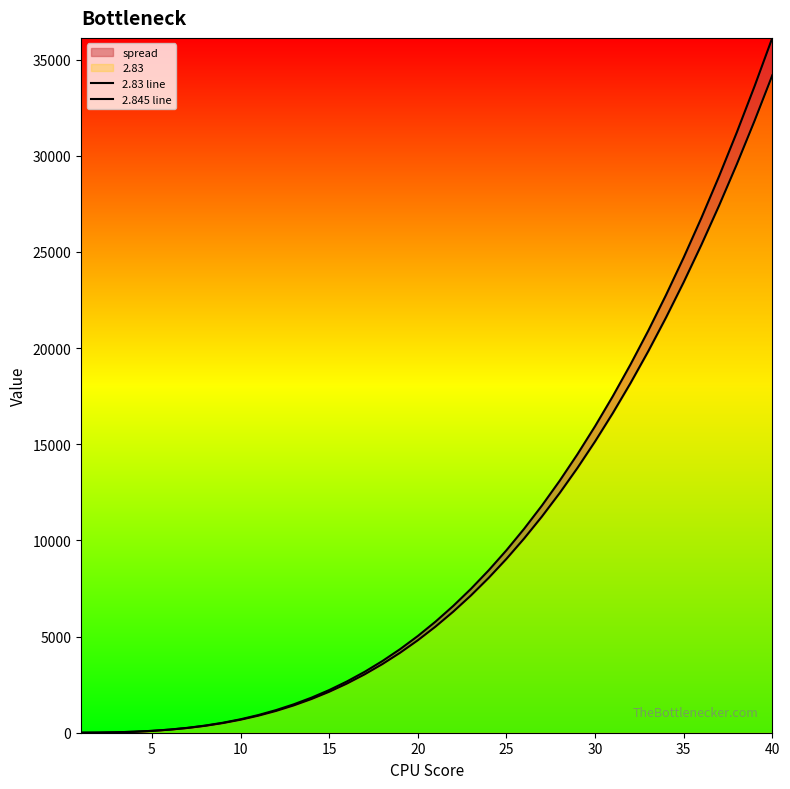

How many data points in 2.83 line are above 5519?

20